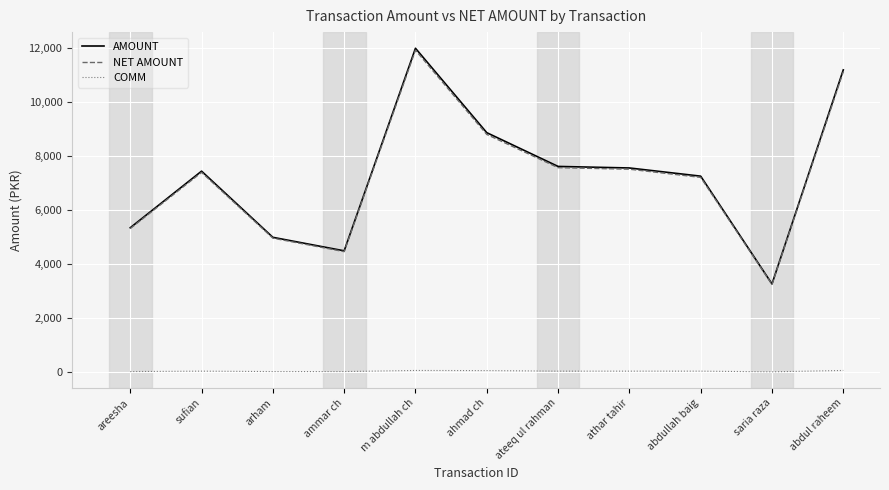

True or false: NET AMOUNT has a value of 4970 at arham.

True